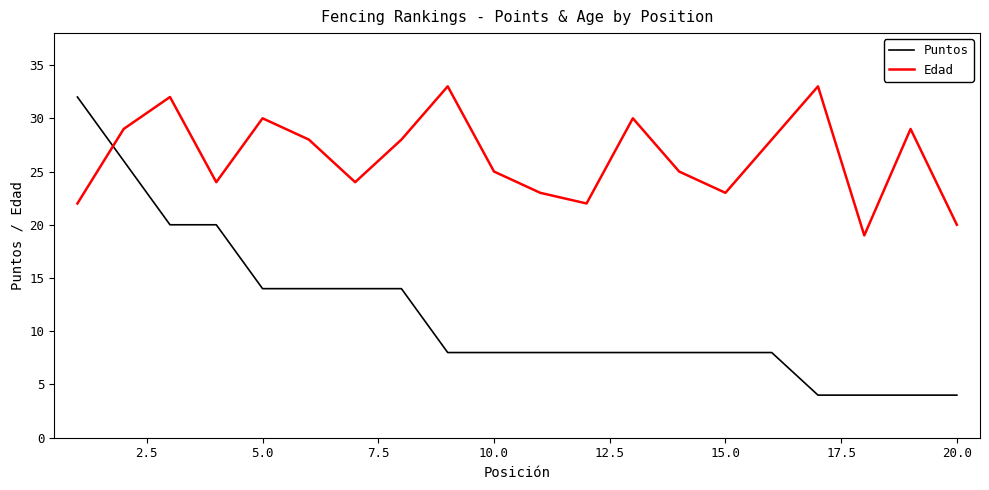

Which series has the widest spread of values?

Puntos